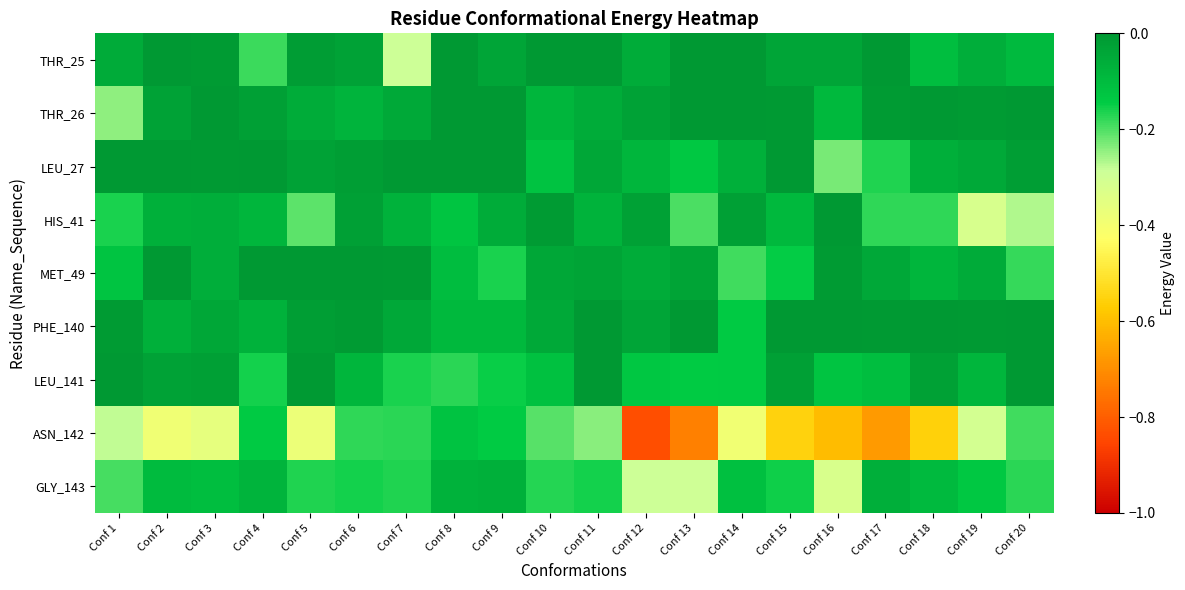

Between Conf 6 and Conf 7, which series saw the biggest shift?

THR_25